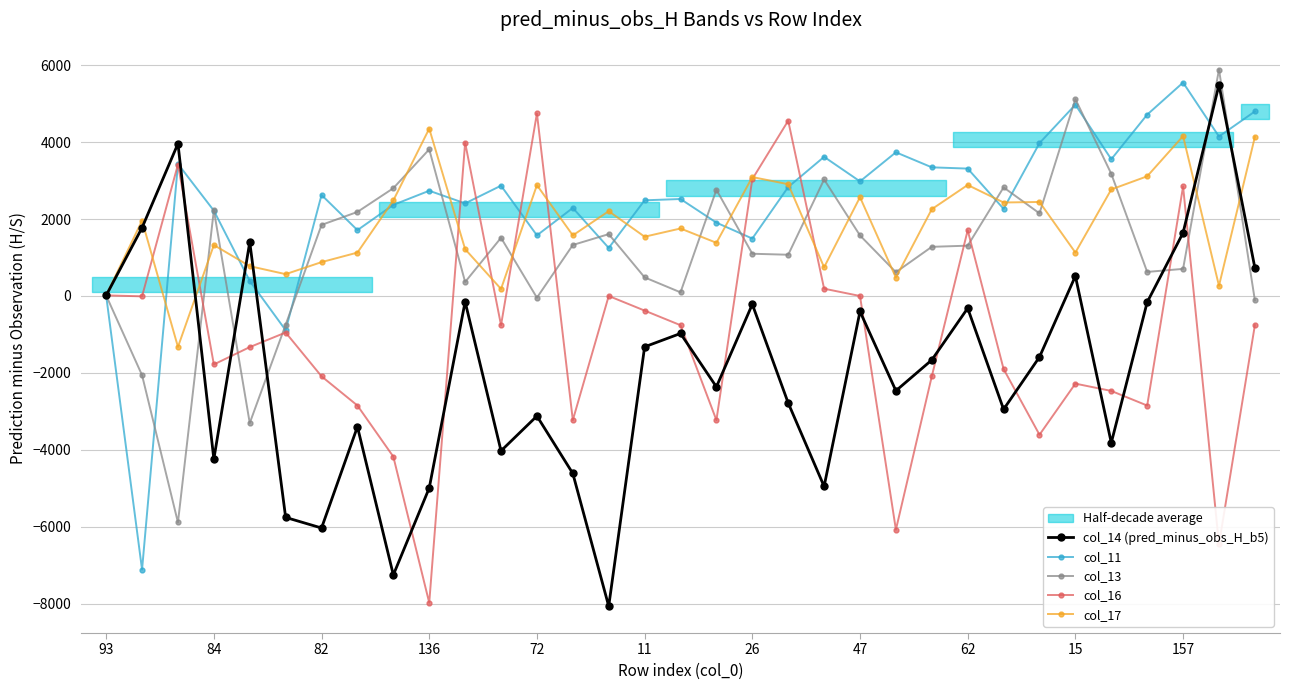

How many values in the col_14 (pred_minus_obs_H_b5) series are below -1665?

16